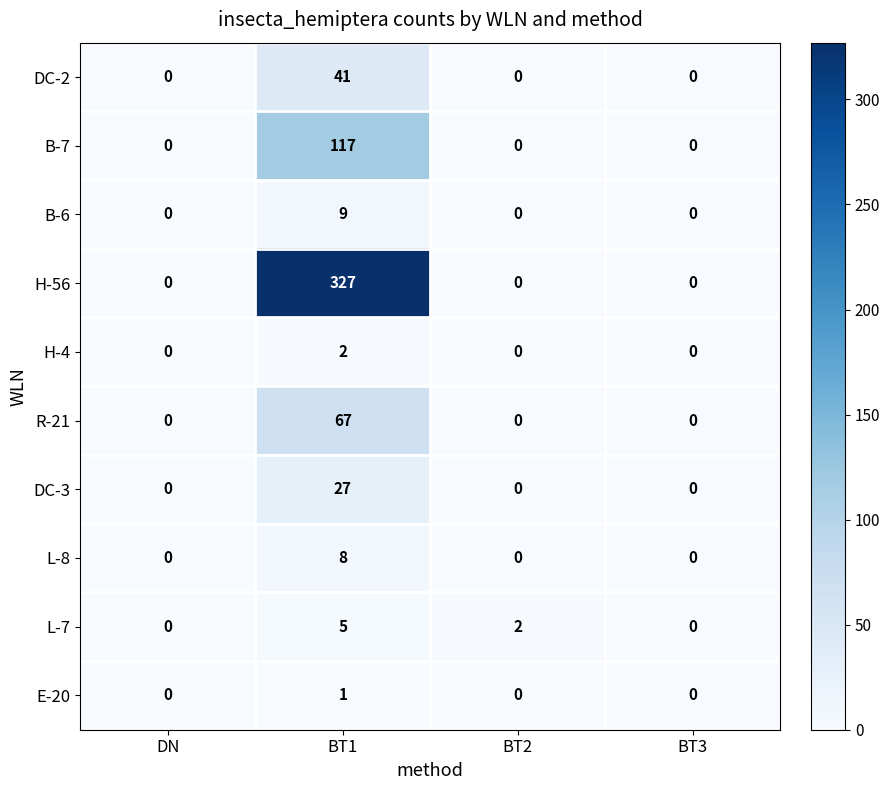

Count the H-56 values in the range 0 to 327.

4